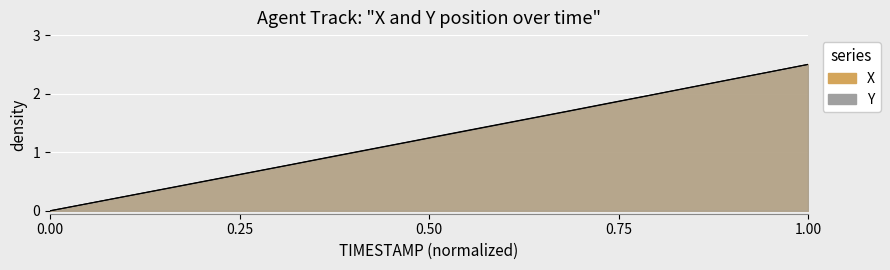

Count the number of categories in the chart.

20